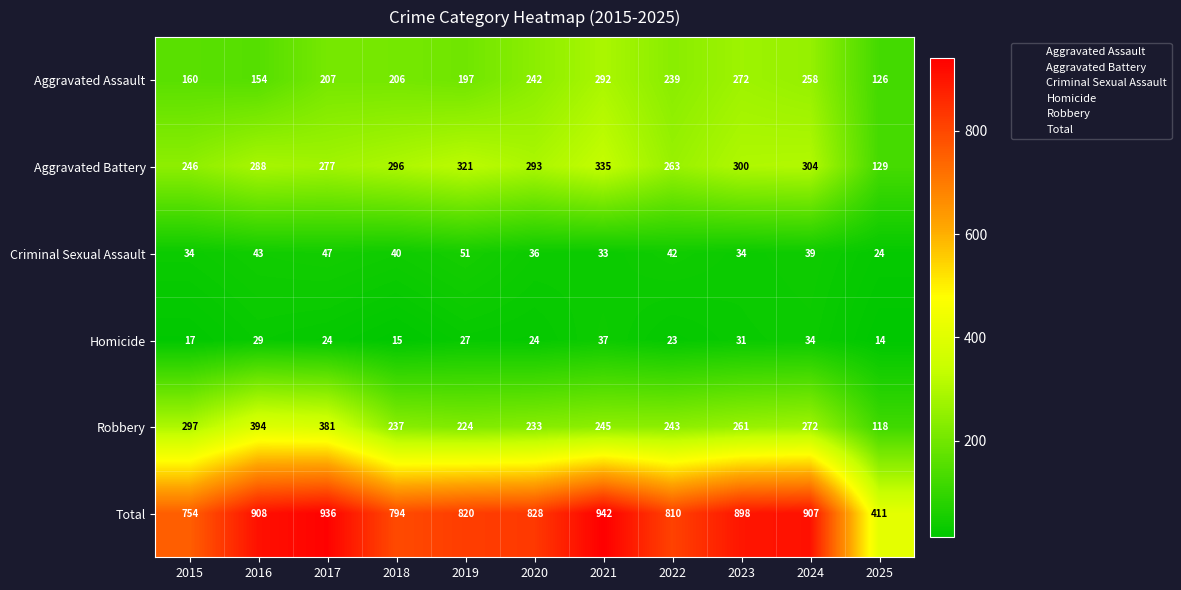

How many data points in Aggravated Assault are less than 207?

5